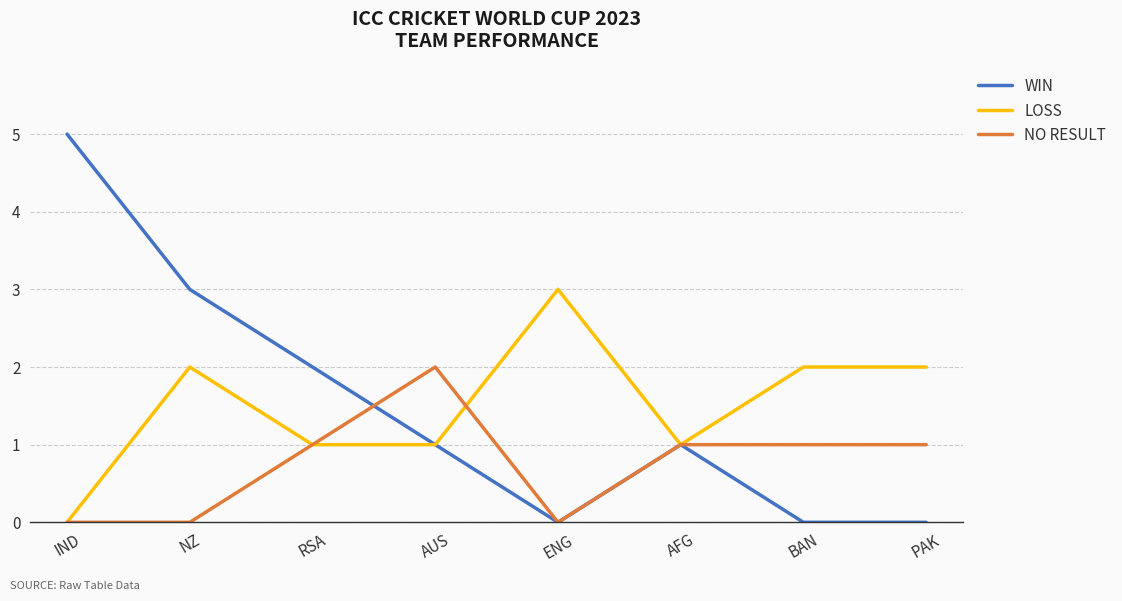

What is the sum of all WIN values?

12